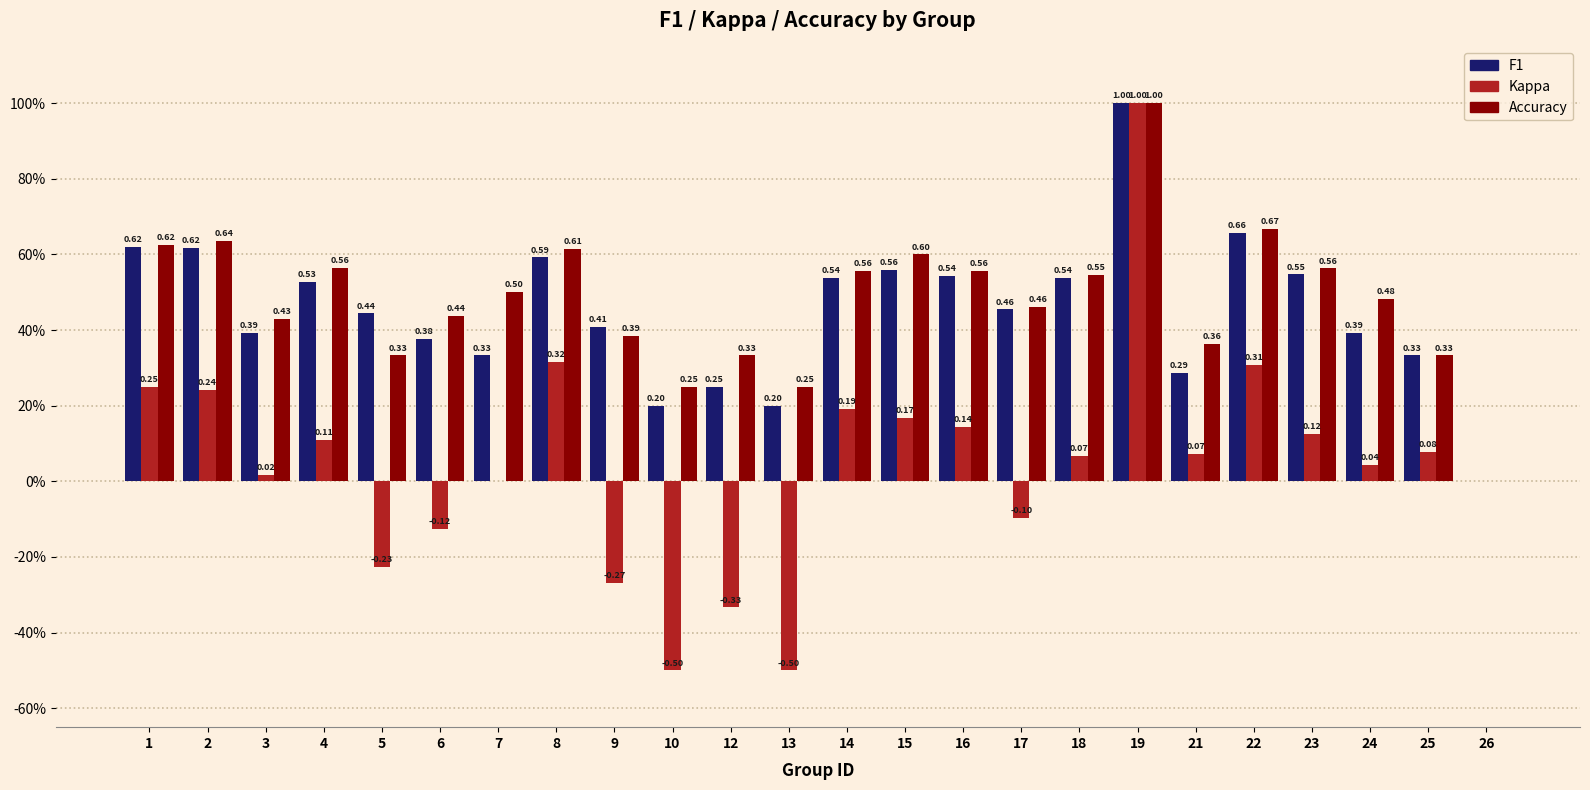

True or false: f1 has a value of 0.6 at 9.

False